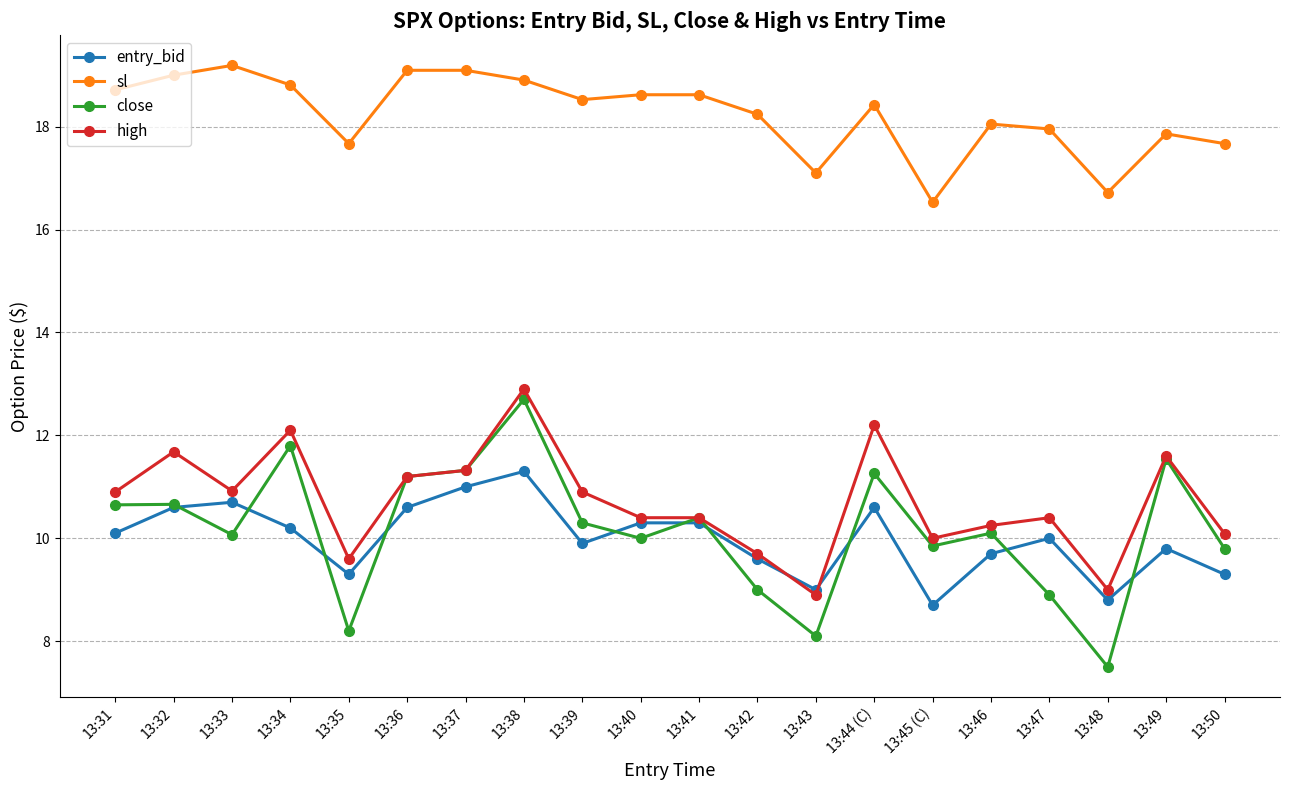

True or false: high has a value of 4.7 at 13:31.

False